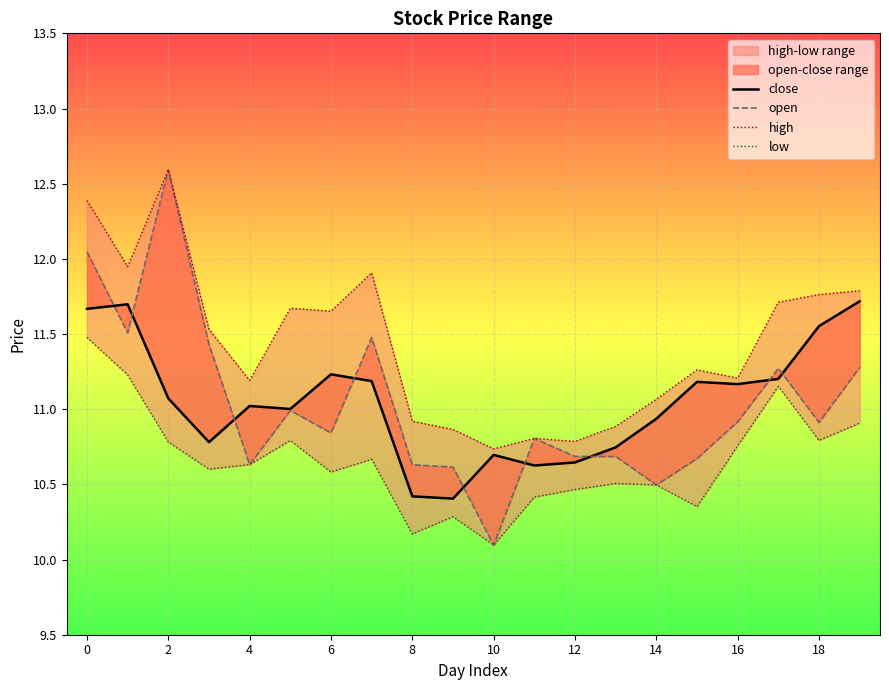

Is the value of open at 17 greater than the value of high at 18?

Yes